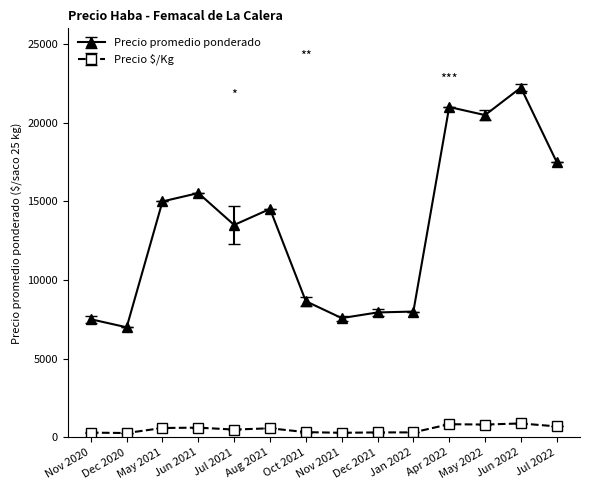

In Precio promedio ponderado, how many points are lower than both neighbors (excluding endpoints)?

4